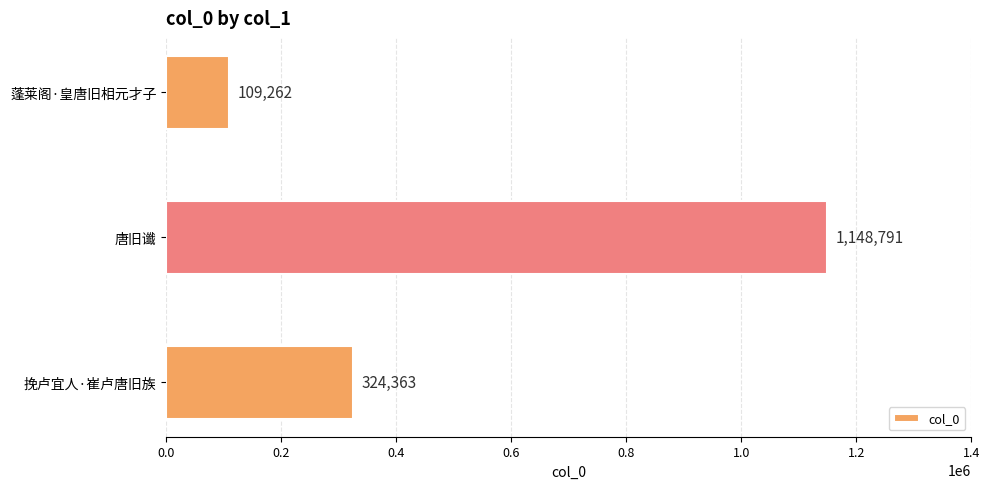

How many data points are less than 324363?

1